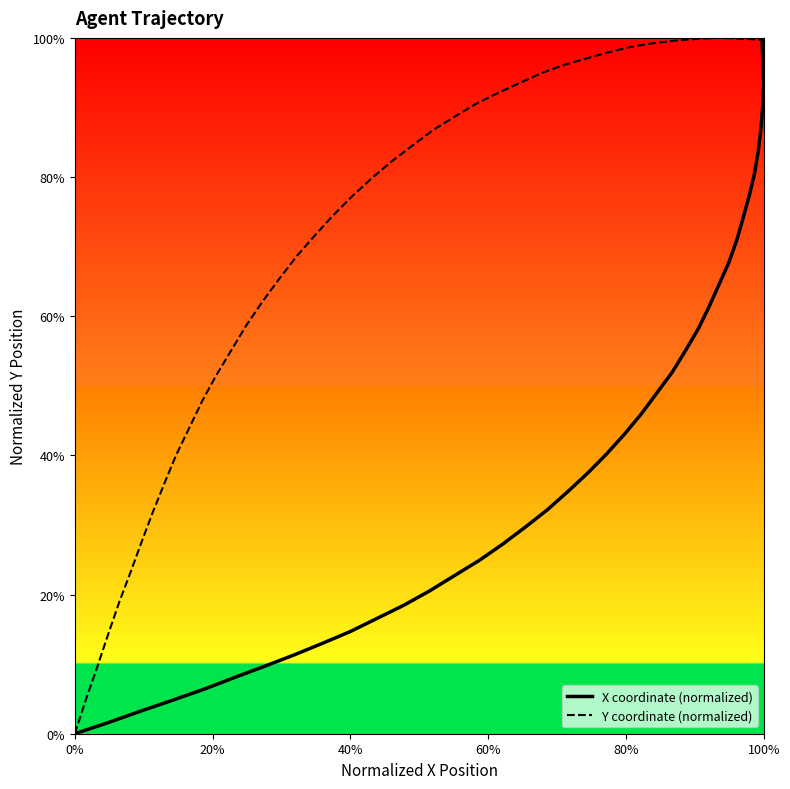

At how many categories does at least one series exceed 94?

11